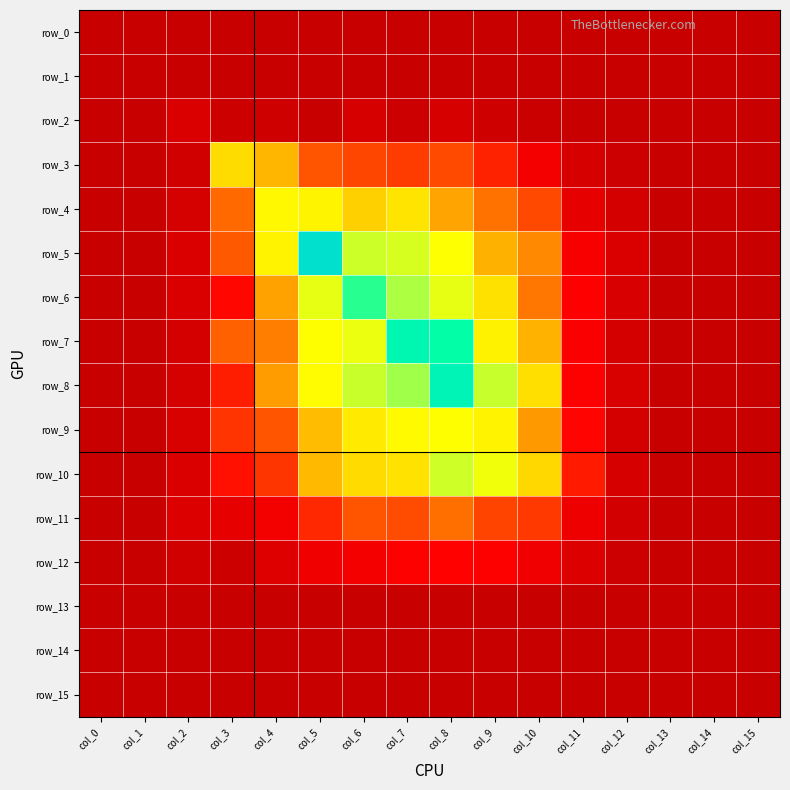

At how many categories does at least one series exceed 0?

16